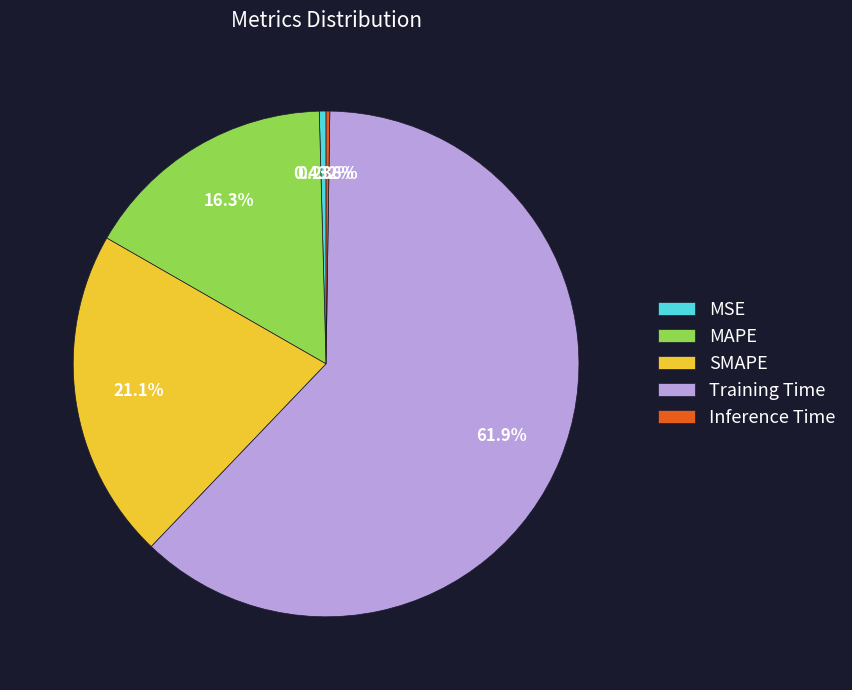

To the nearest percent, what is the combined percentage of Training Time and MAPE?

78%